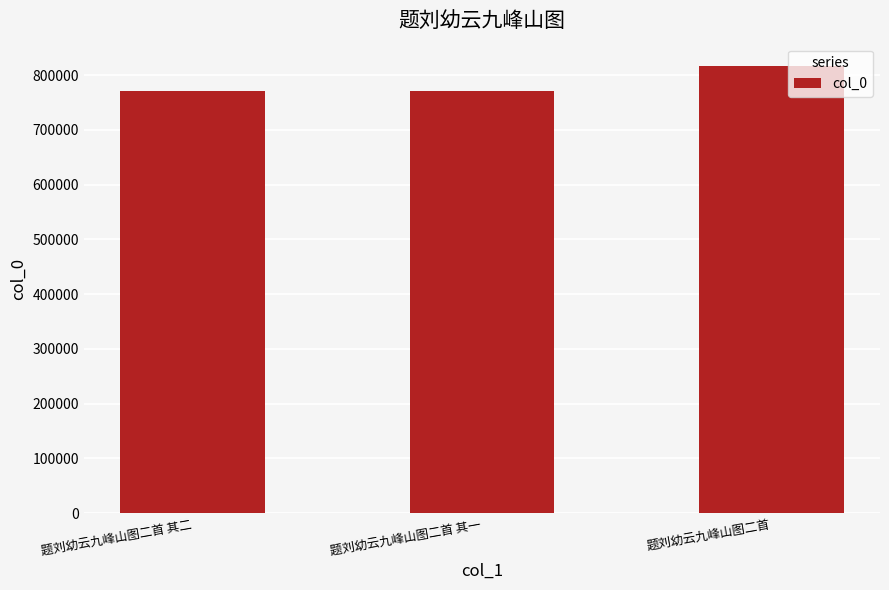

What is the ratio of the value at 题刘幼云九峰山图二首 其一 to the value at 题刘幼云九峰山图二首 其二?

1.0